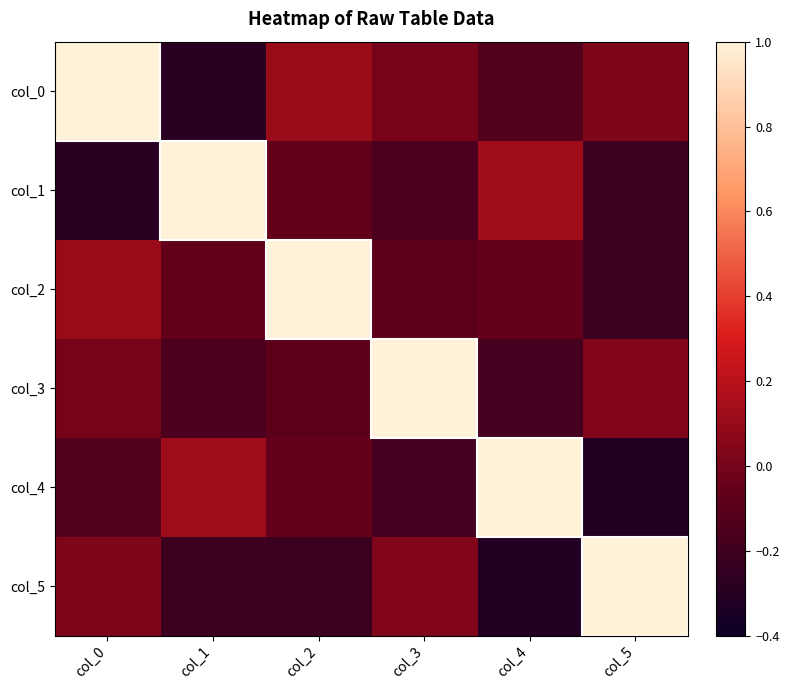

What is the greatest value displayed?

1.0